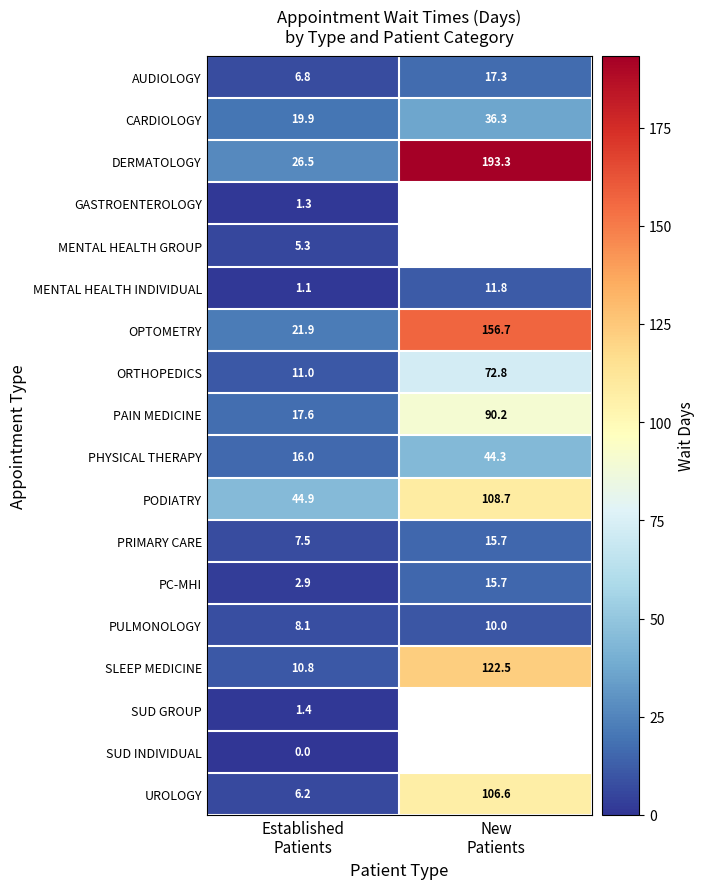

How many values in the OPTOMETRY series exceed 156?

1